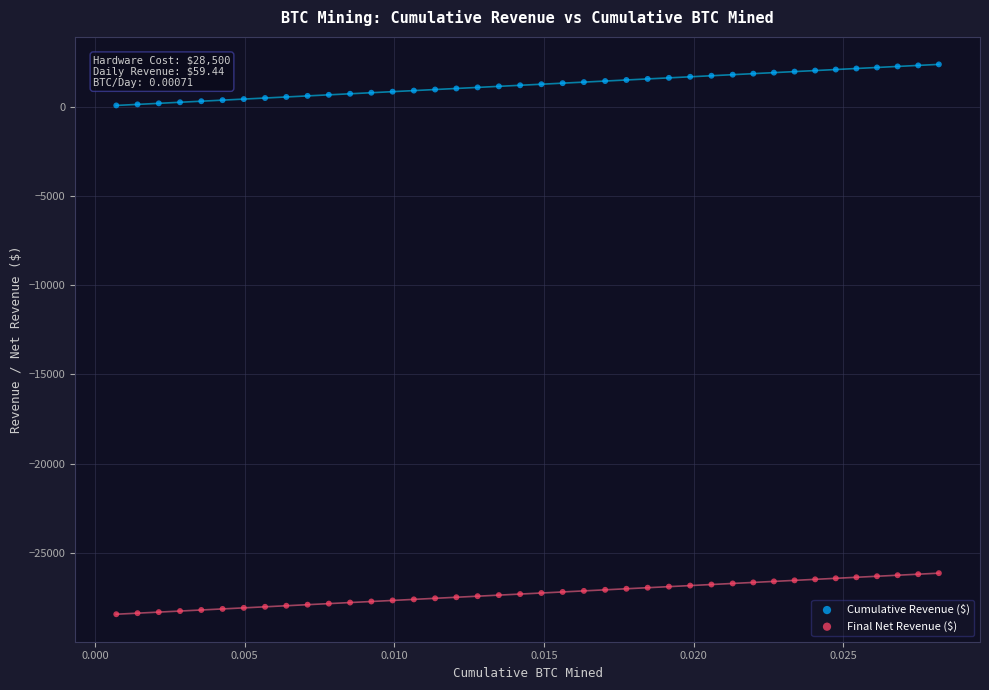

What are all the series names shown in the legend?

Cumulative Revenue ($), Final Net Revenue ($)